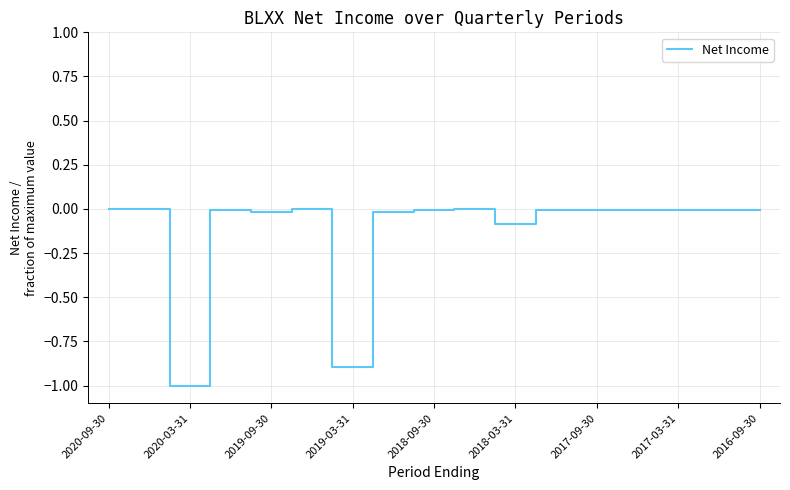

What is the smallest value displayed?

-1.0